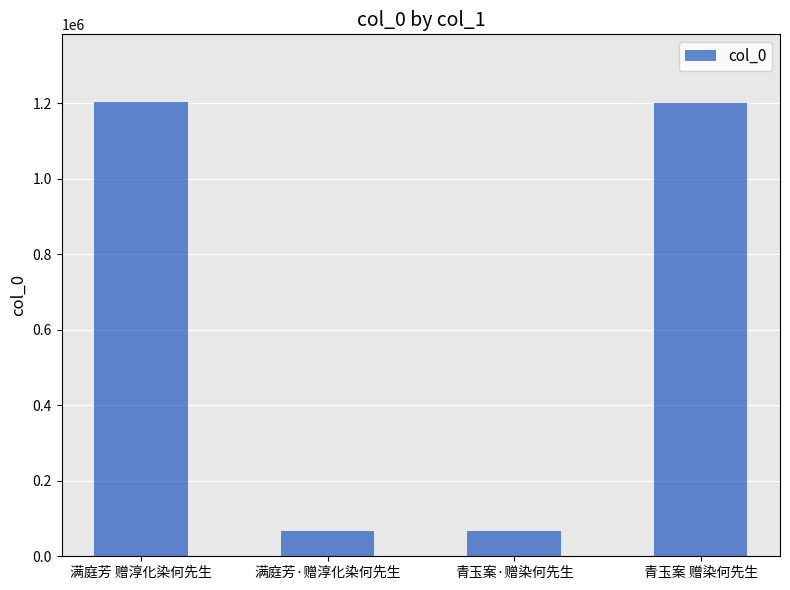

What is the label of the 3rd bar from the left?

青玉案·赠染何先生